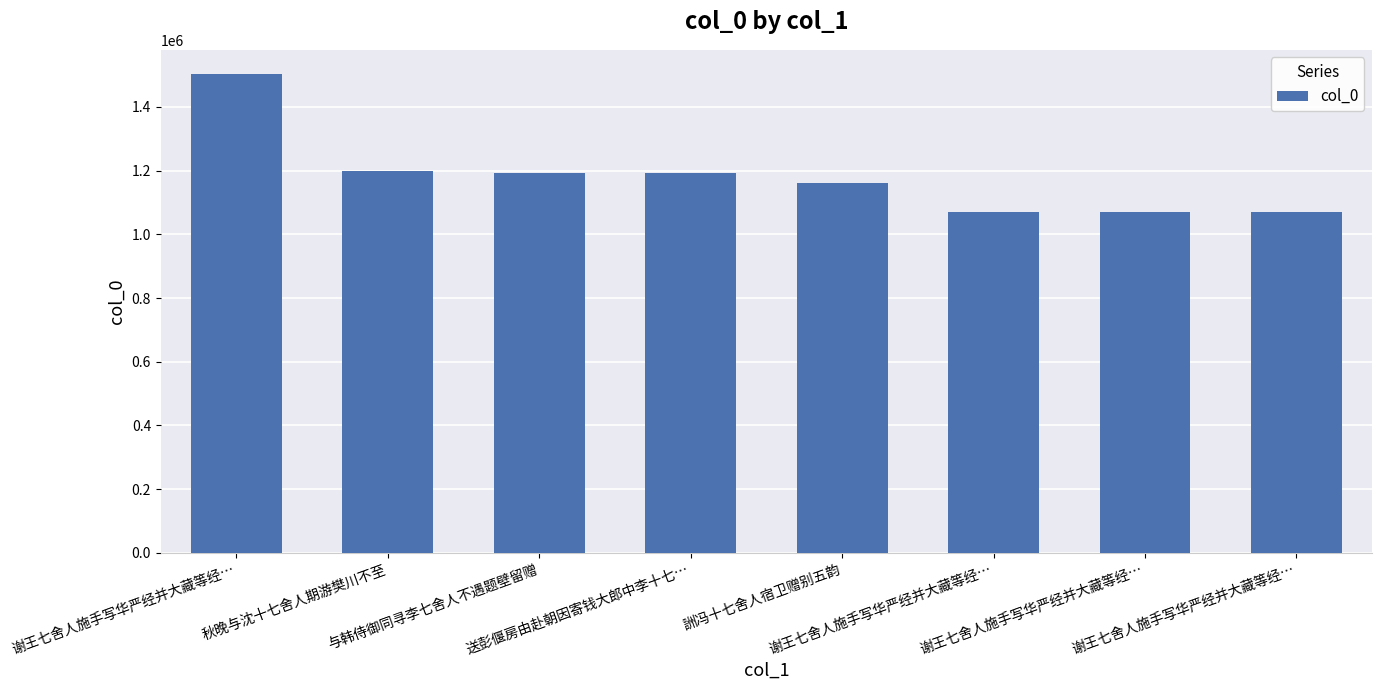

How many categories are shown in the chart?

8